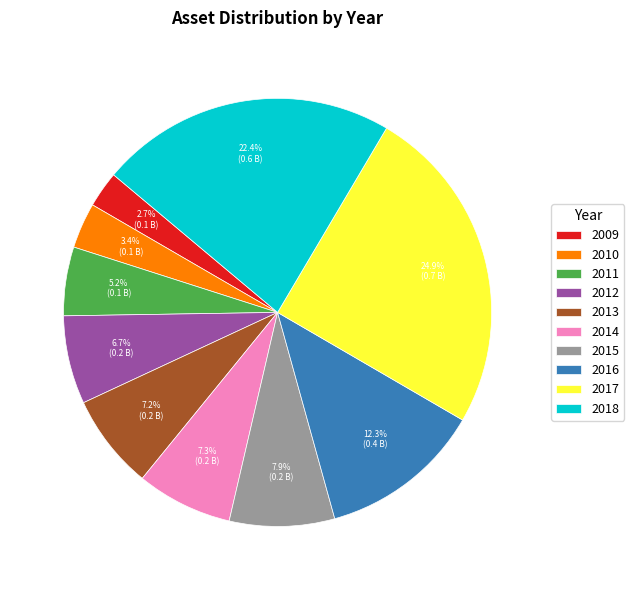

To the nearest percent, what is the difference between the largest and smallest slice percentages?

22%